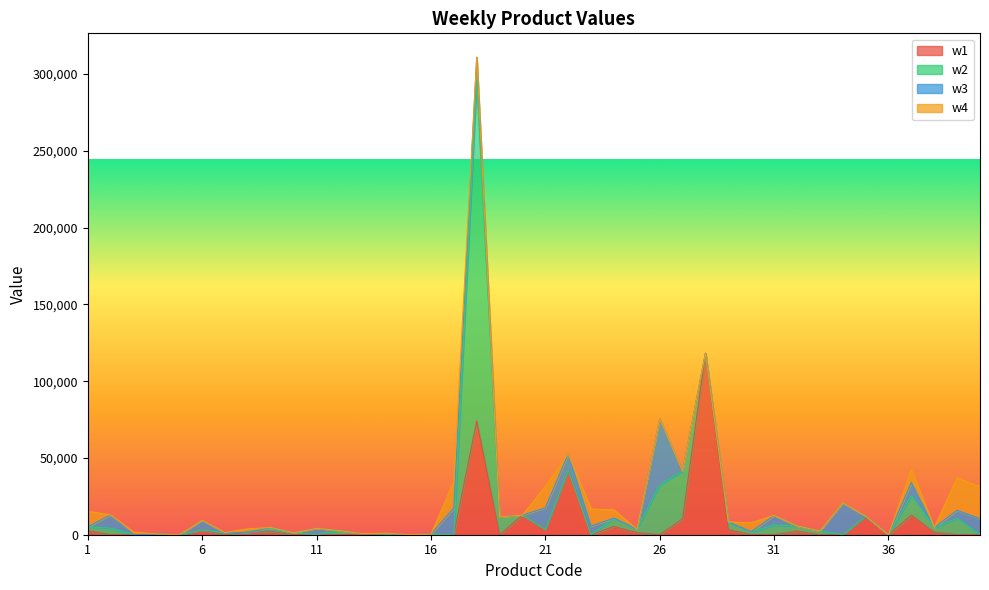

Does the chart display data point markers on the line(s)?

No